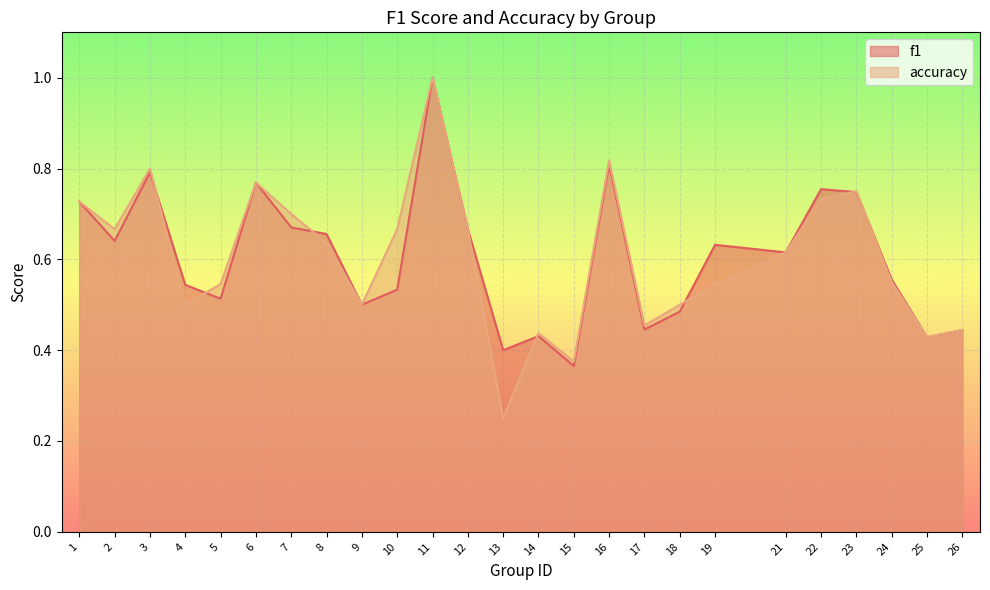

Which has a higher value, 14 or 13?

14